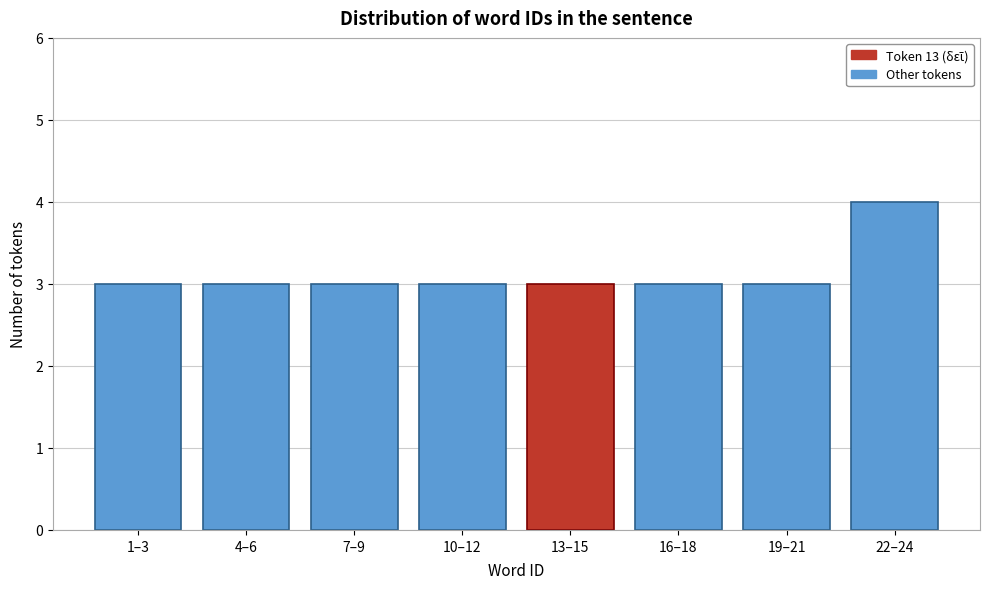

Reading left to right, what are all the values shown in this chart?

3	3	3	3	3	3	3	4